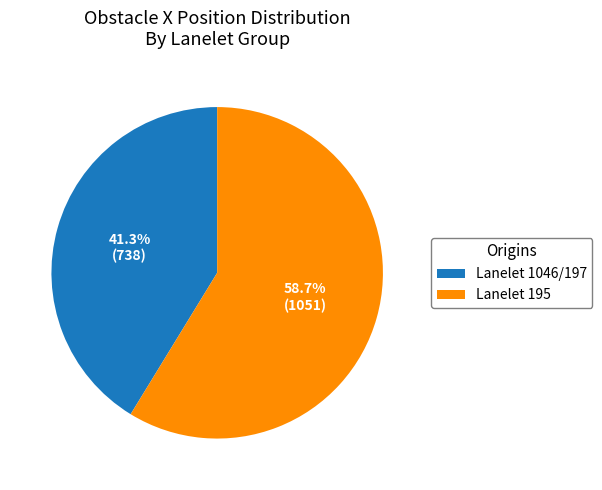

Is there a majority slice in this chart?

Yes